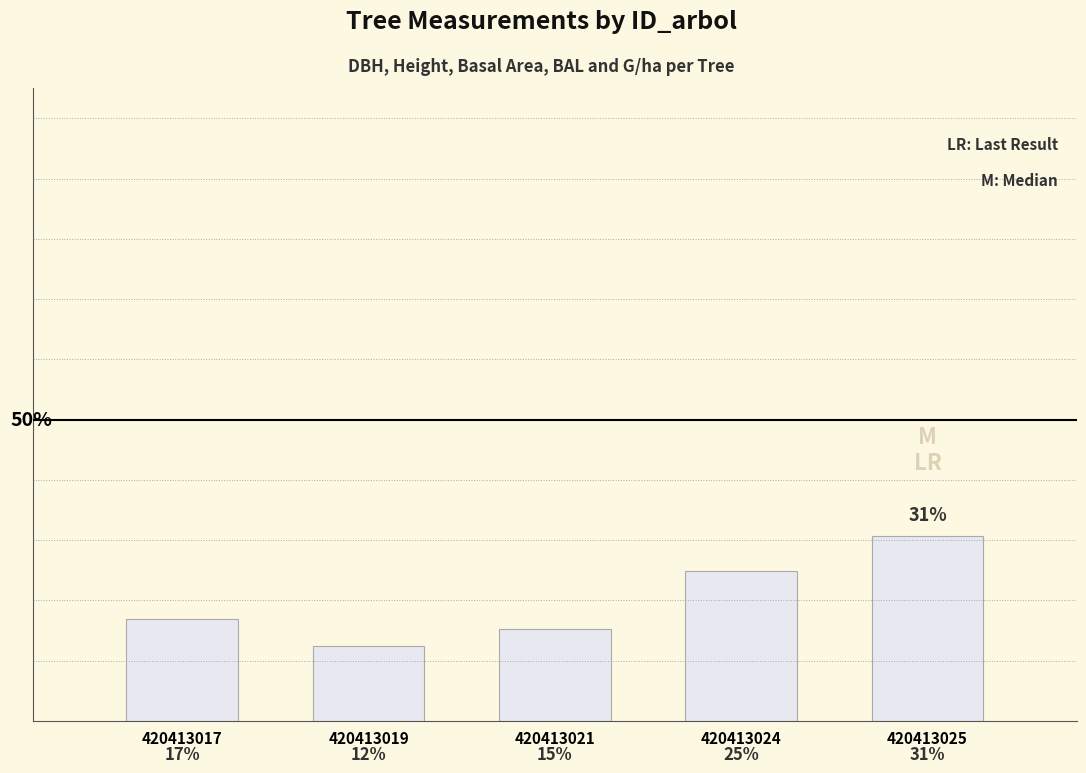

List the labels in order of value, smallest first.

420413019, 420413021, 420413017, 420413024, 420413025